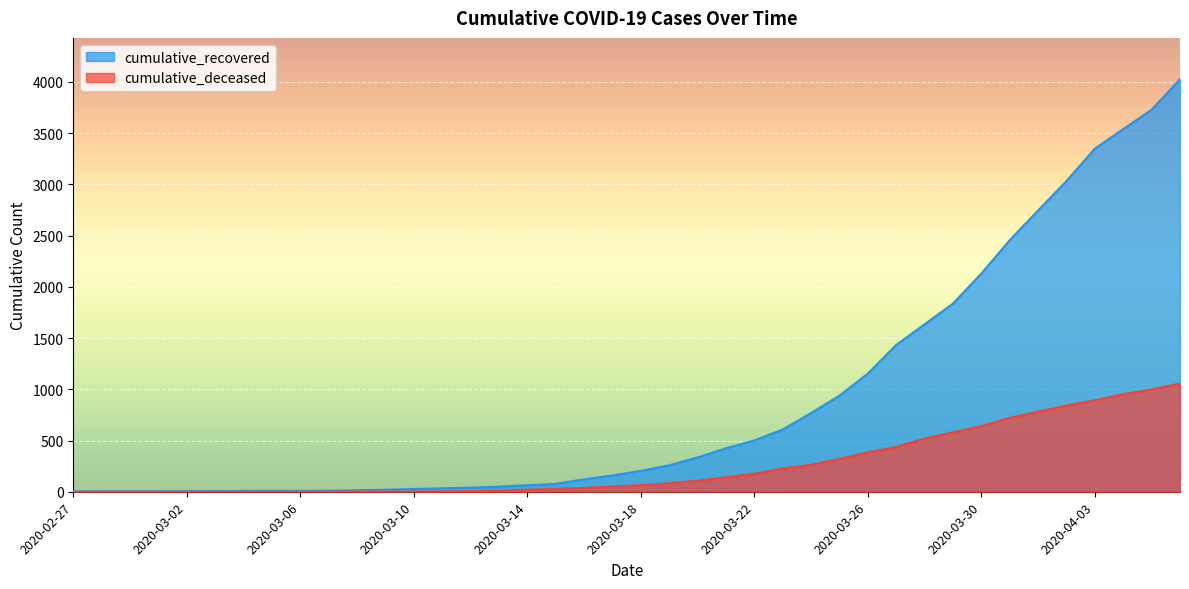

True or false: cumulative_recovered has a value of 4026 at 2020-04-06.

True